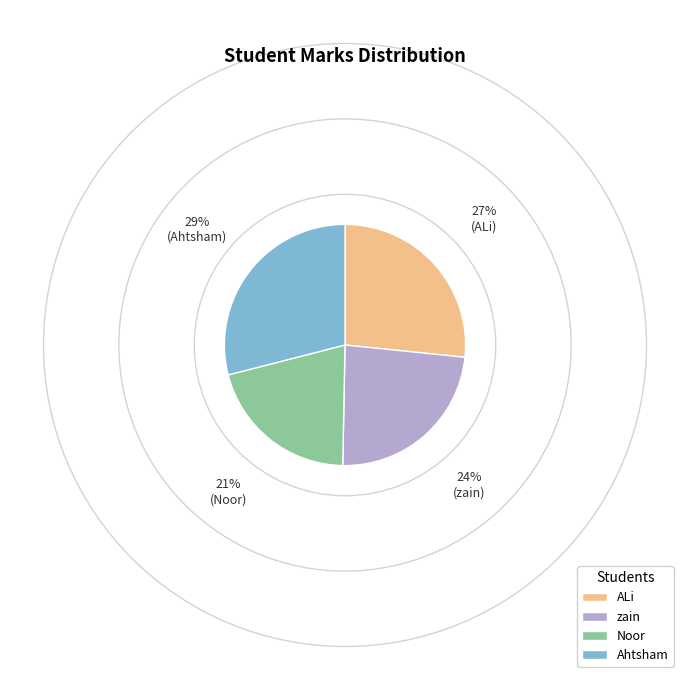

The Noor slice represents 10% of the pie. True or false?

False